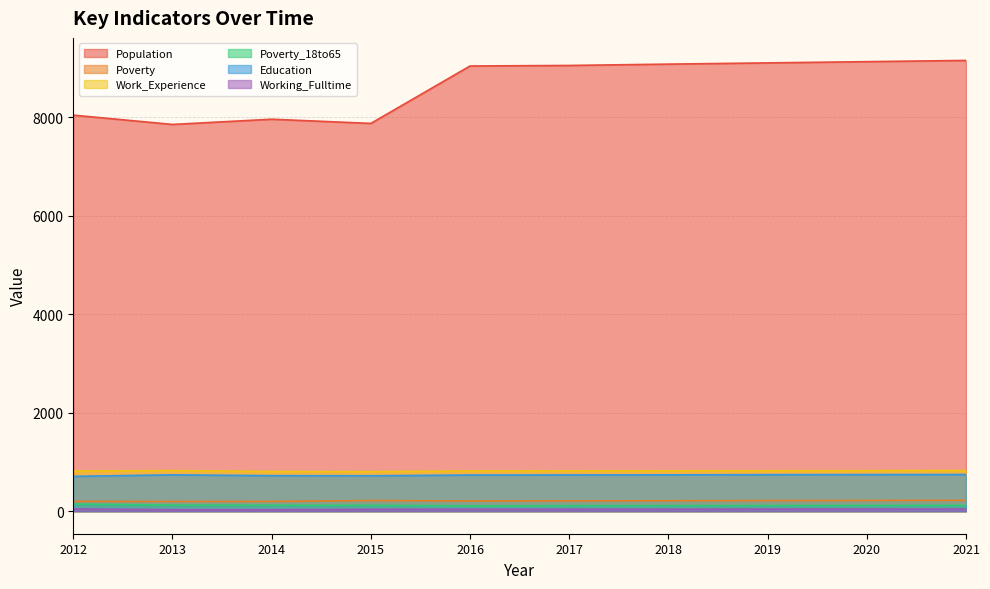

What is the difference between the maximum and minimum values in the Population series?

1300